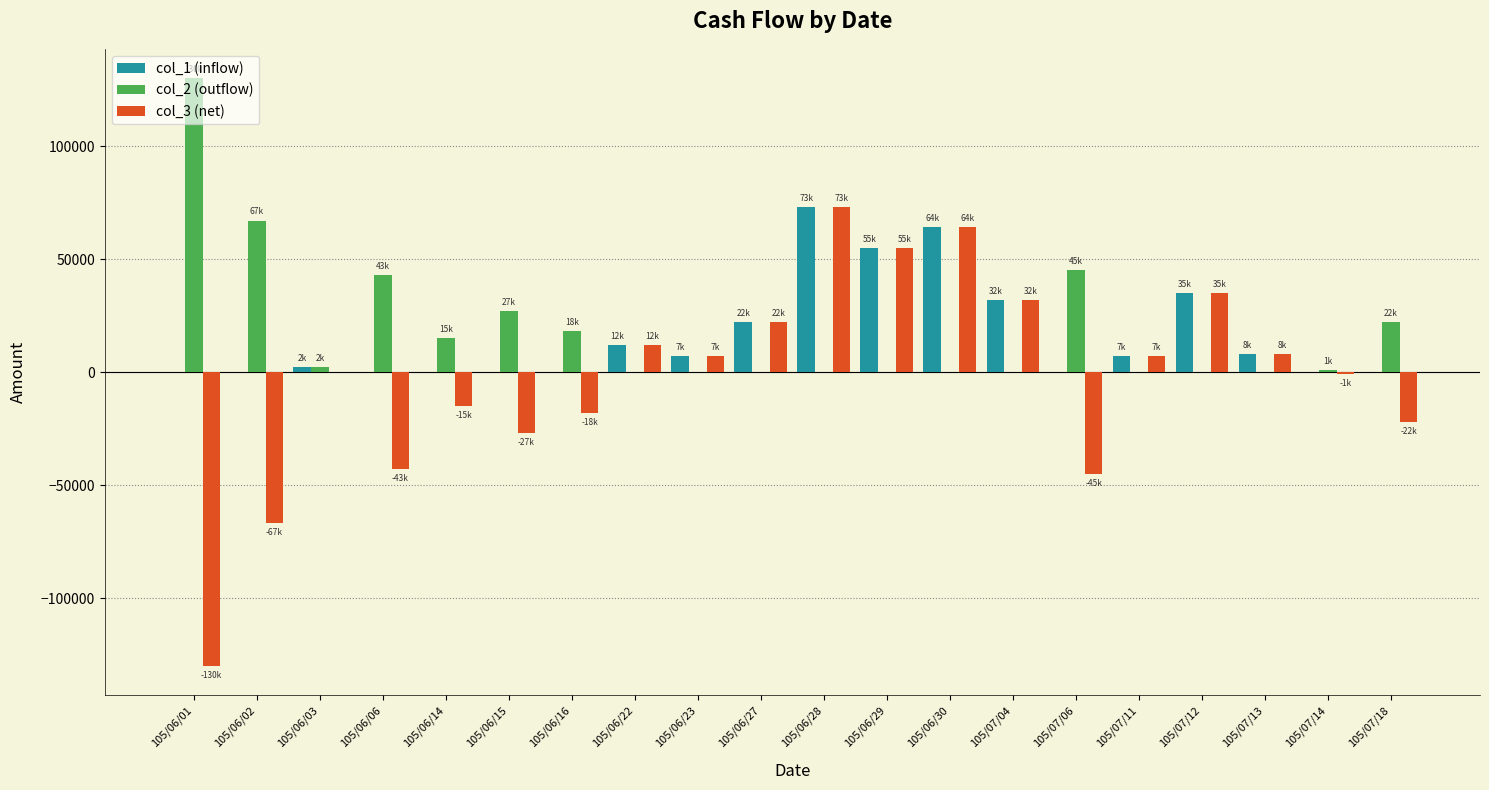

The col_3 (net) series shows -15000 at 105/06/14. True or false?

True